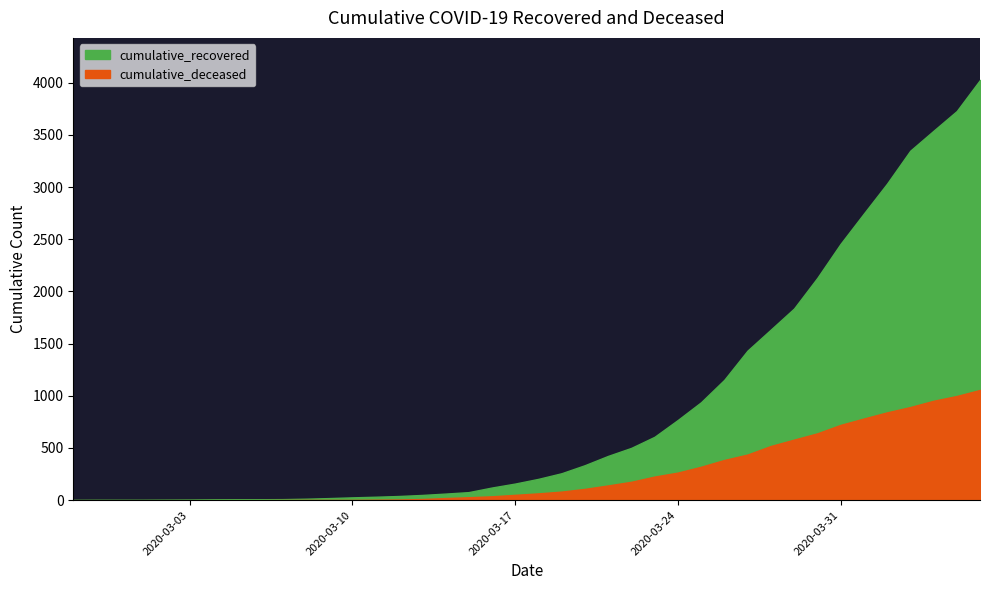

Where is cumulative_recovered nearest to the value 2014?

2020-03-30